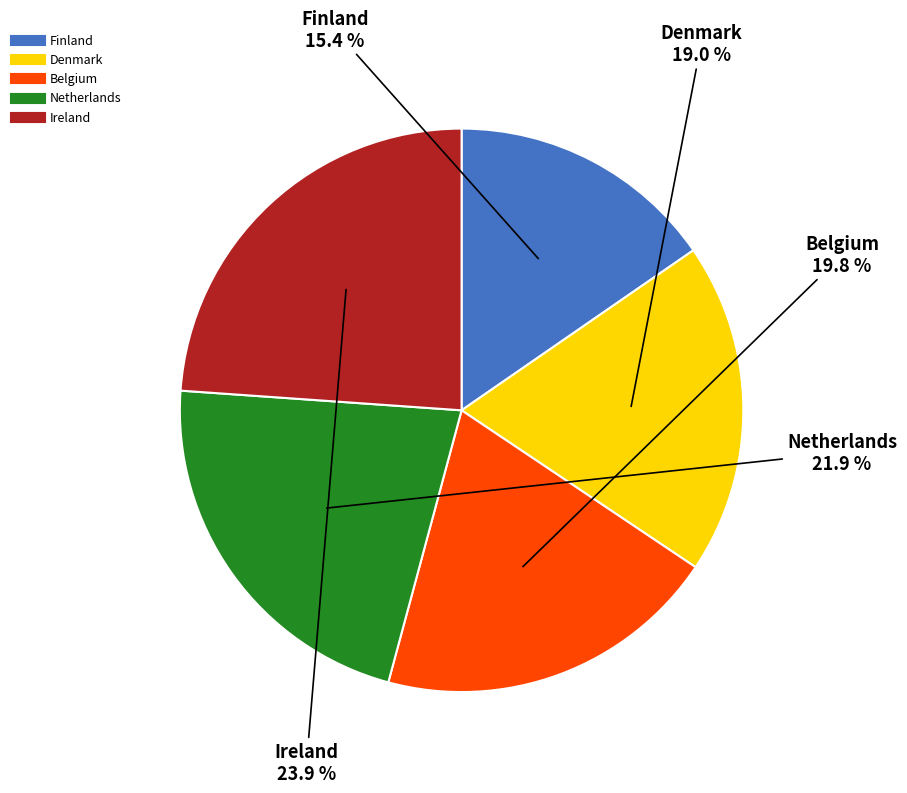

What percentage is the Belgium slice, to the nearest percent?

20%